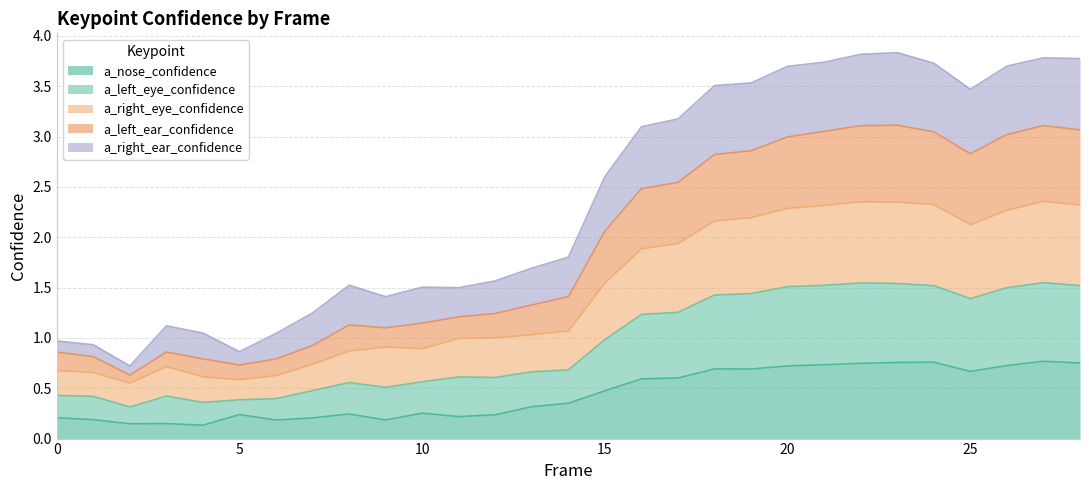

Does the chart have visible grid lines?

Yes